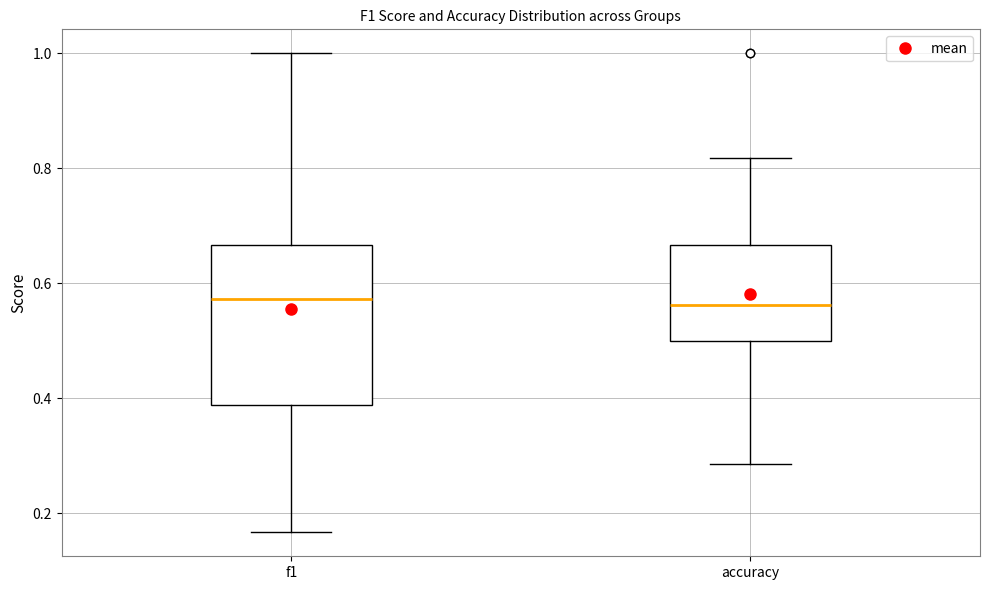

Where is the upper edge of the box for accuracy on the y-axis? The values are not printed on the chart, so give them approximately, as read against the axis.

0.66